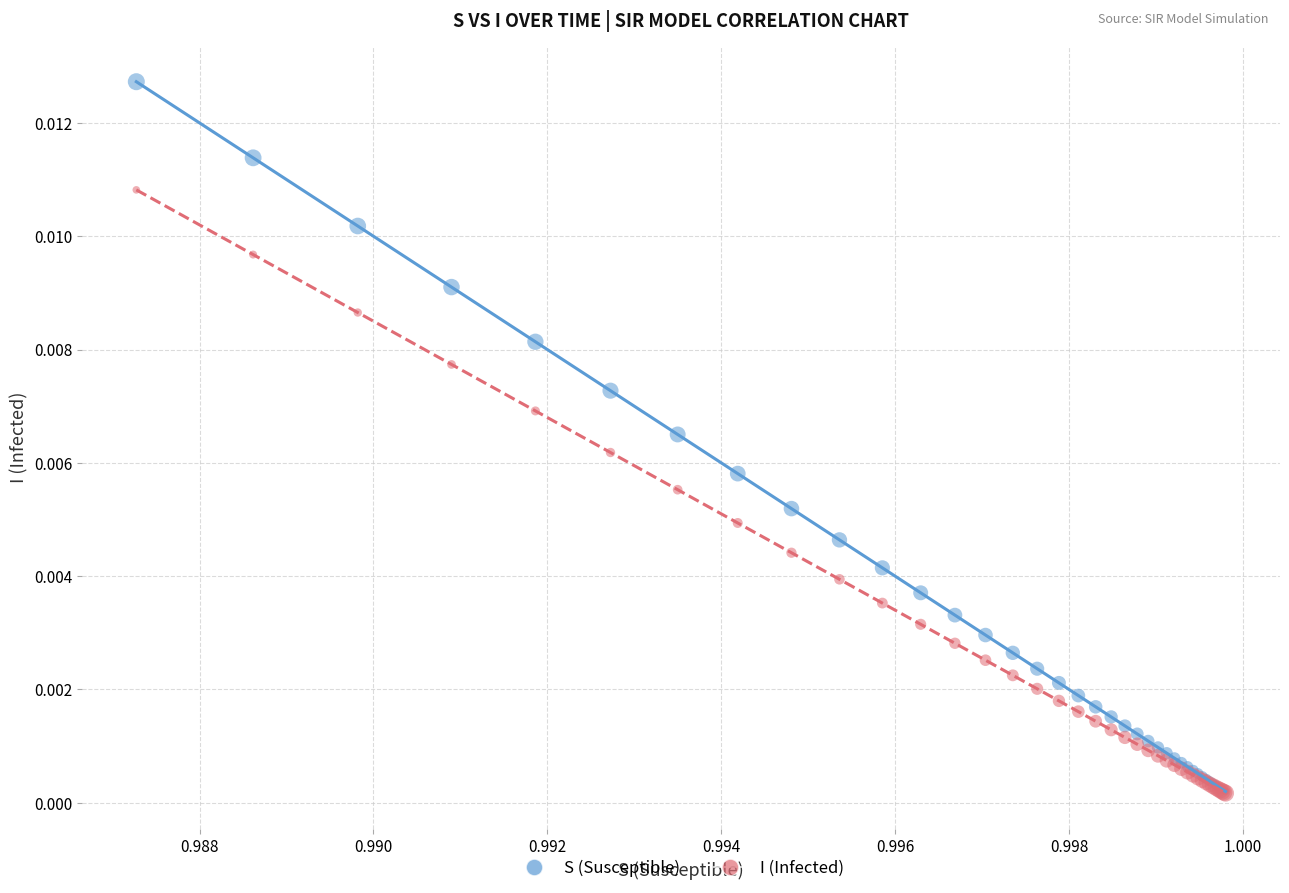

Which series has the largest Y range (max minus min)?

S (Susceptible)